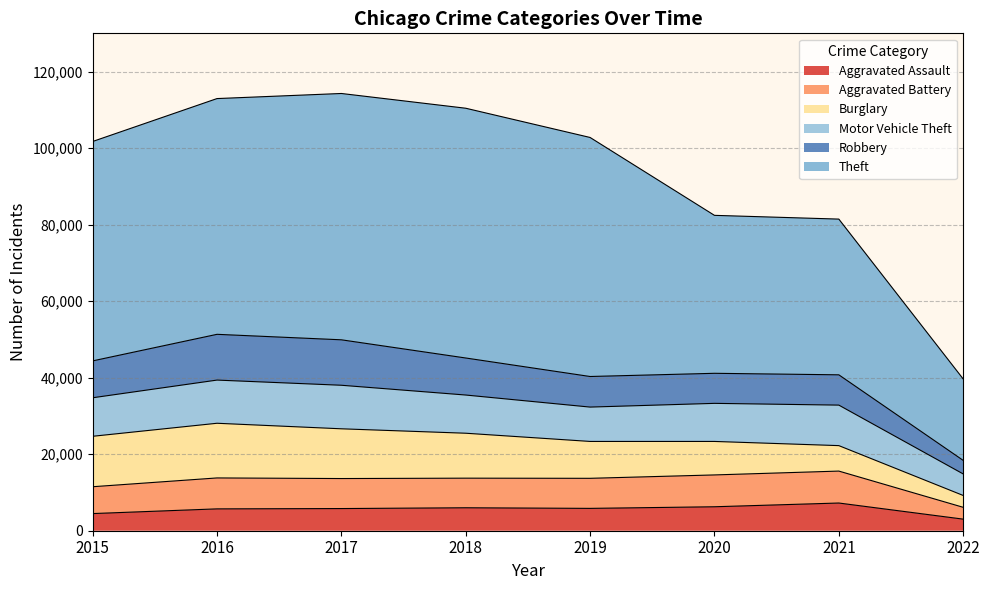

What is the spread (max minus min) of values at 2020?

35022